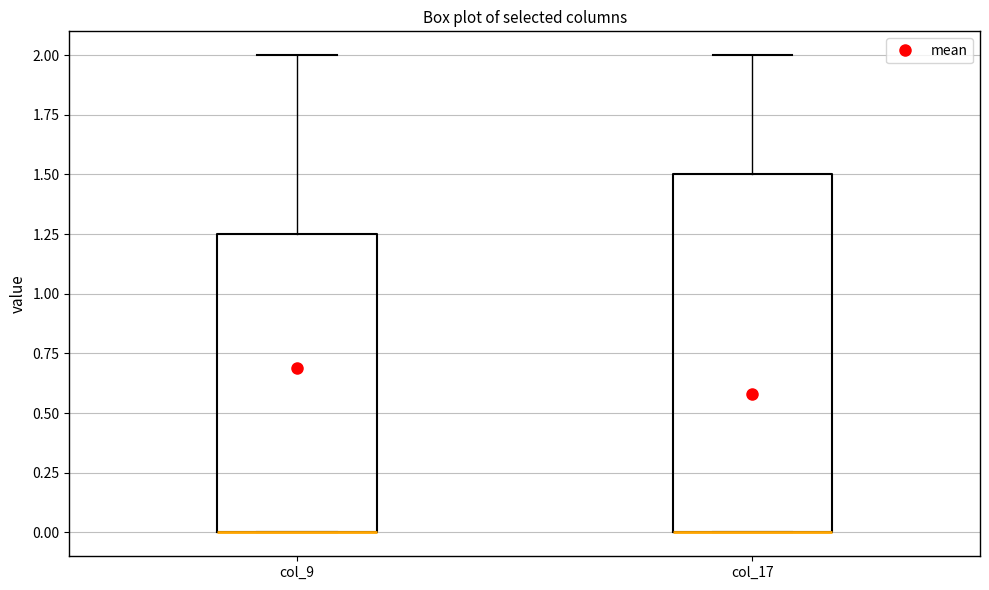

Comparing the boxes themselves (not the whiskers), which one is the tallest?

col_17